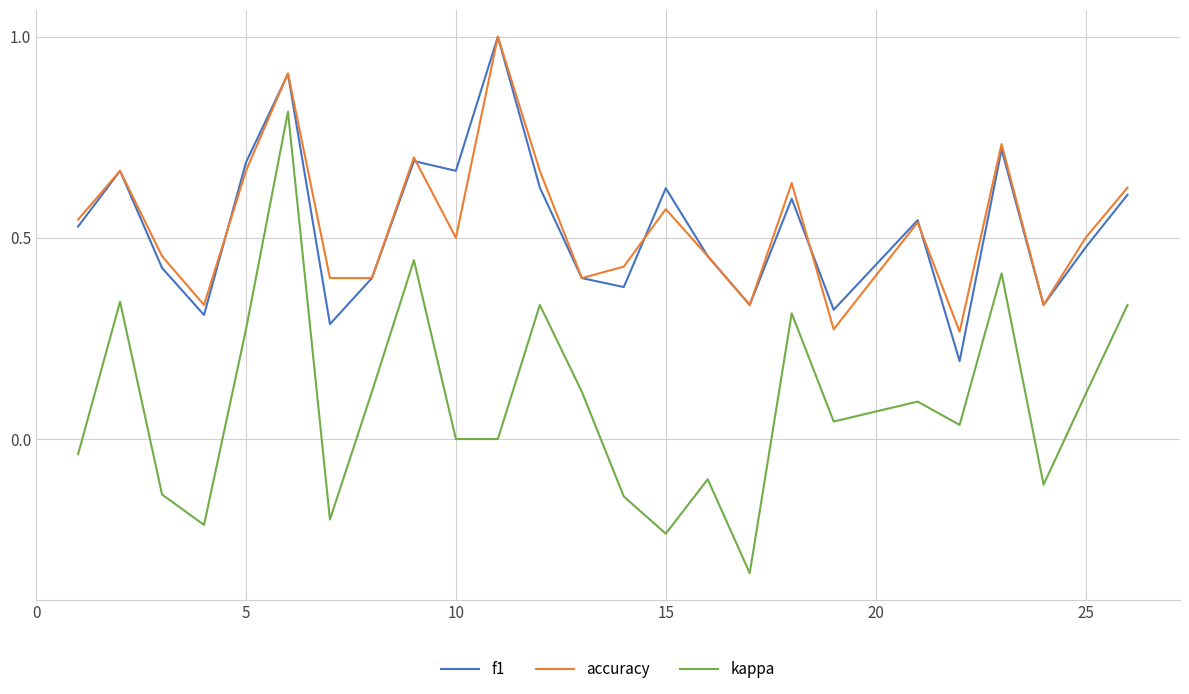

True or false: f1 and kappa cross at least once.

False